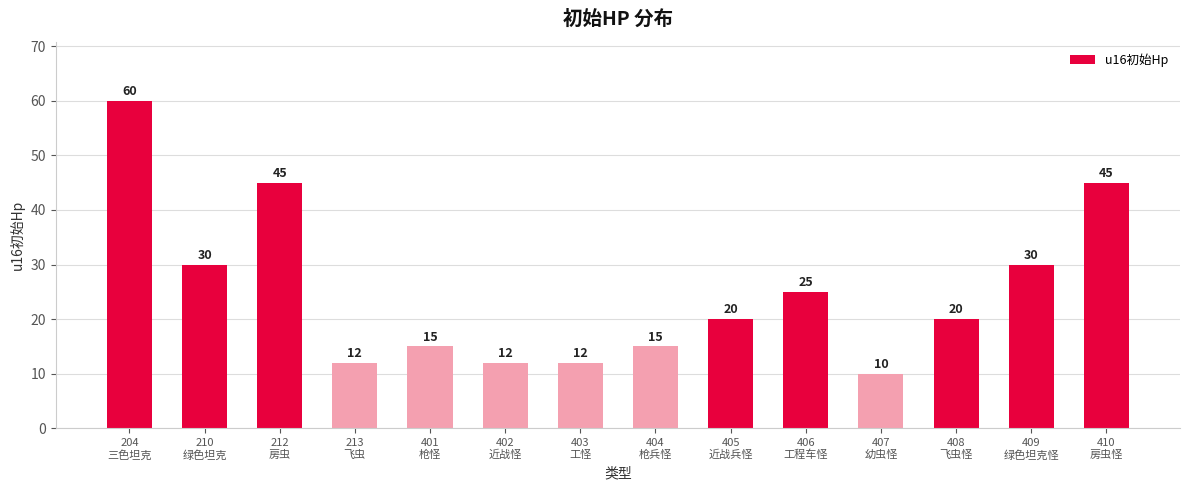

What is the minimum value shown in the chart?

10